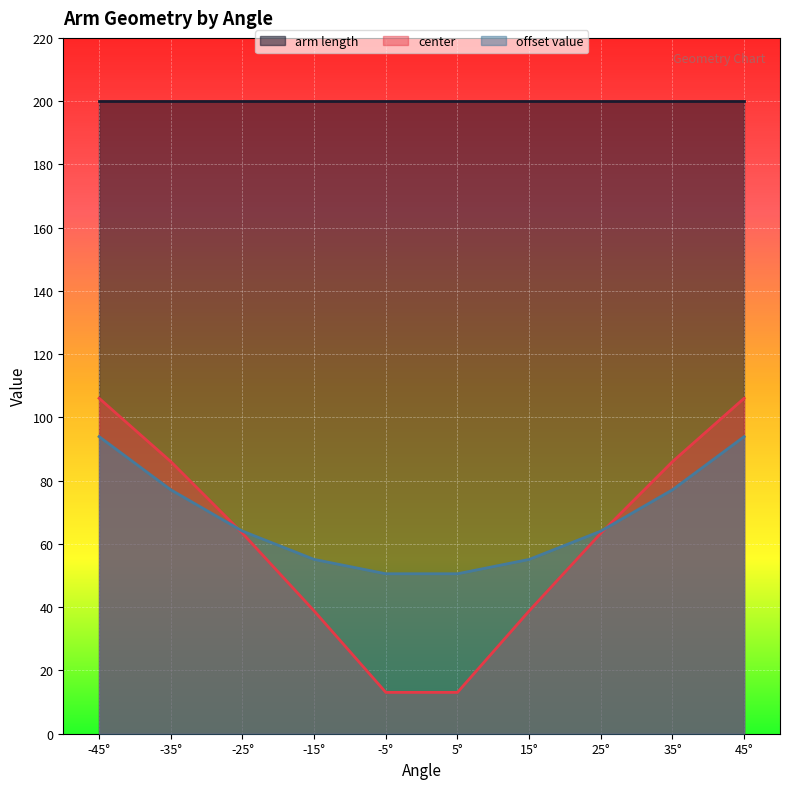

What is the average value of the center series?

61.5